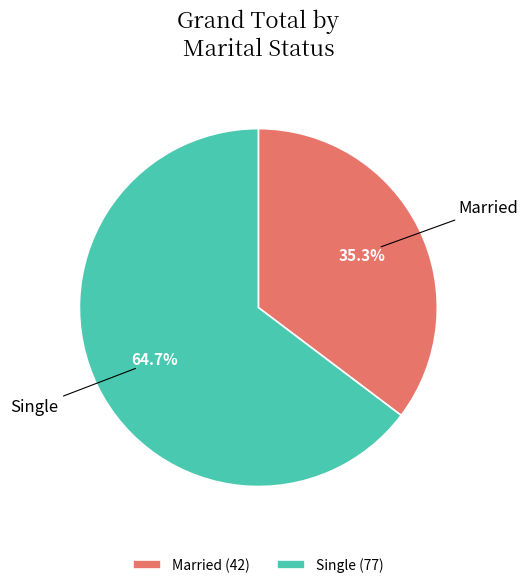

What is the ratio of the value at Single to the value at Married?

1.8